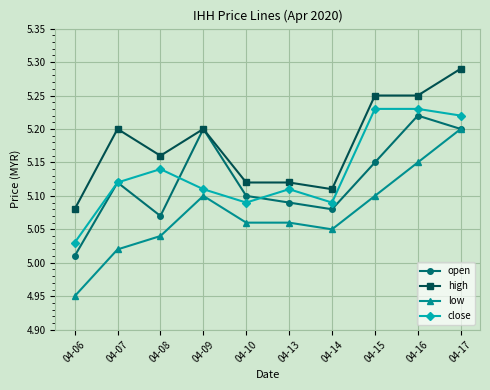

Which series changed the most between 04-06 and 04-08?

close